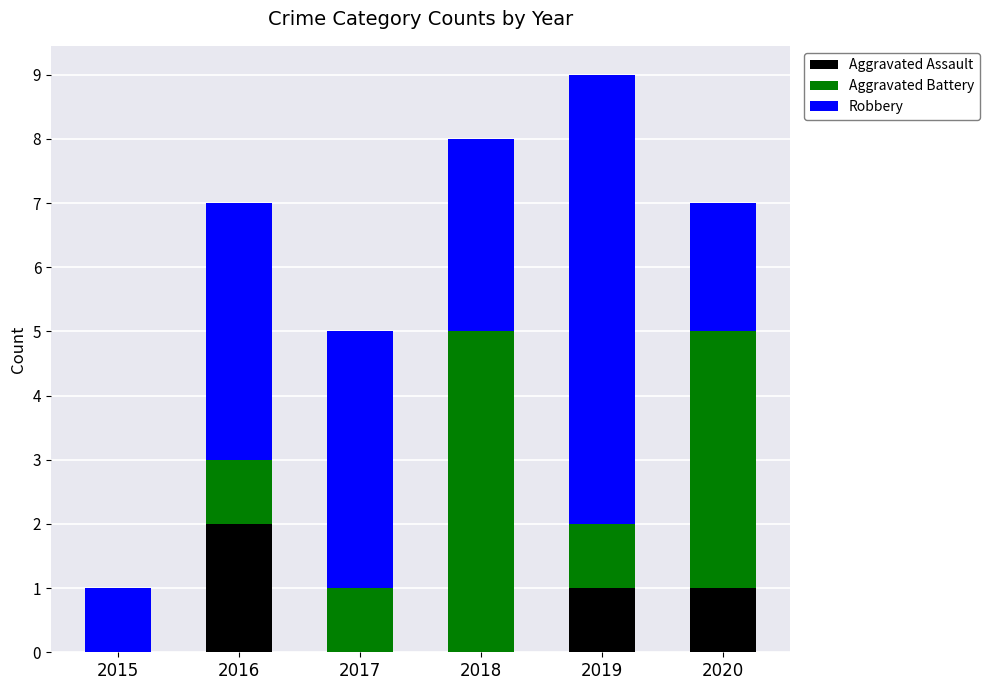

At which category is the sum across all series the highest?

2019